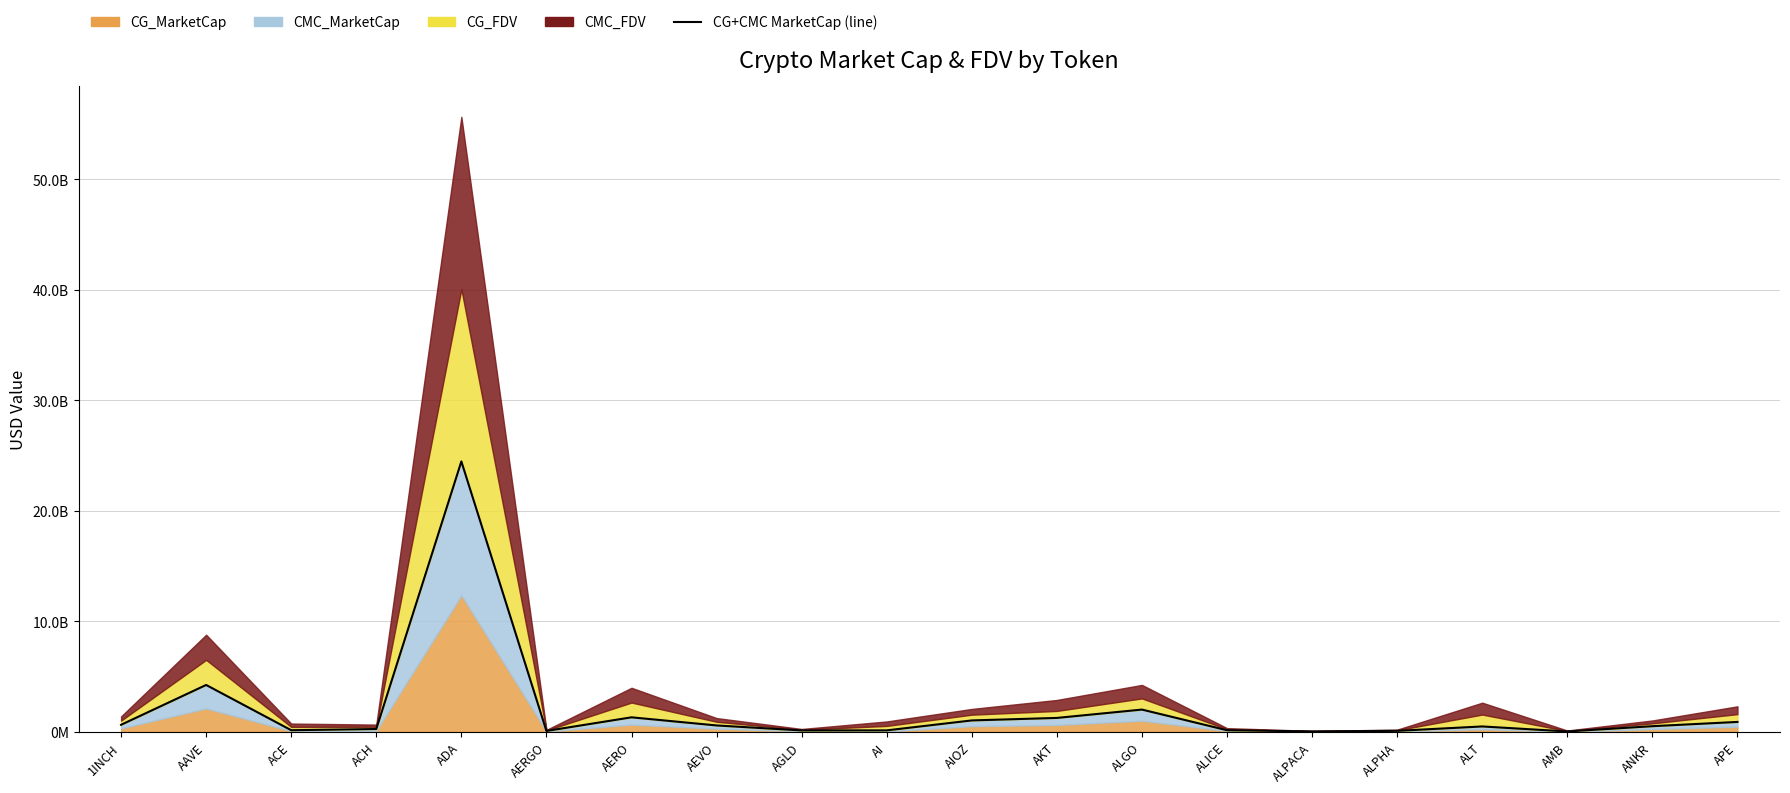

What is the greatest value displayed?

24478812594